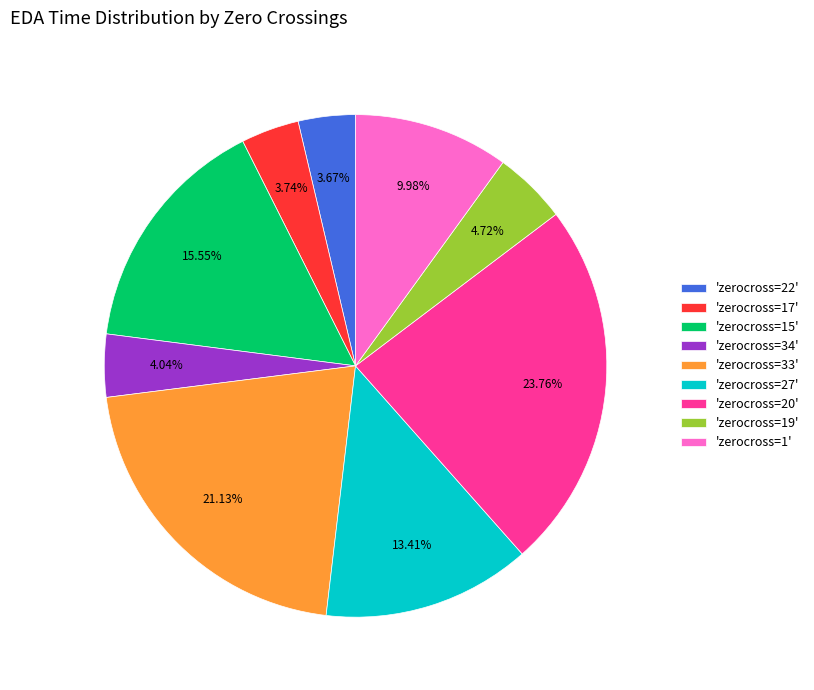

Count the number of slices in the pie.

9